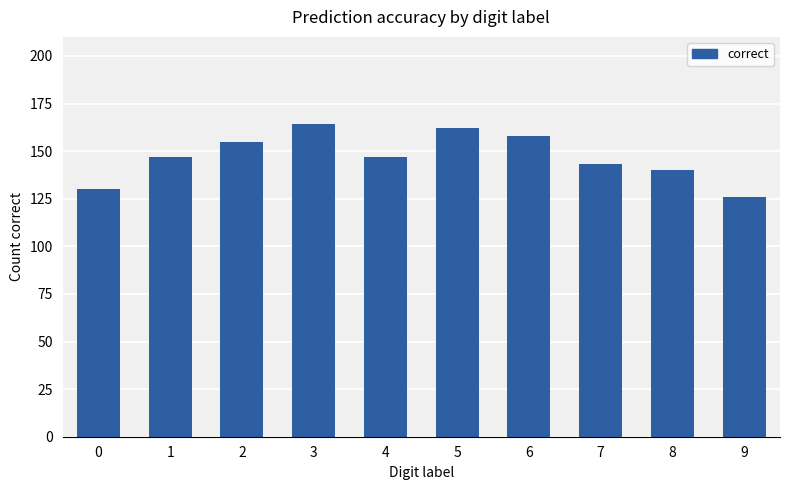

What is the value of the 5th bar from the left?

147